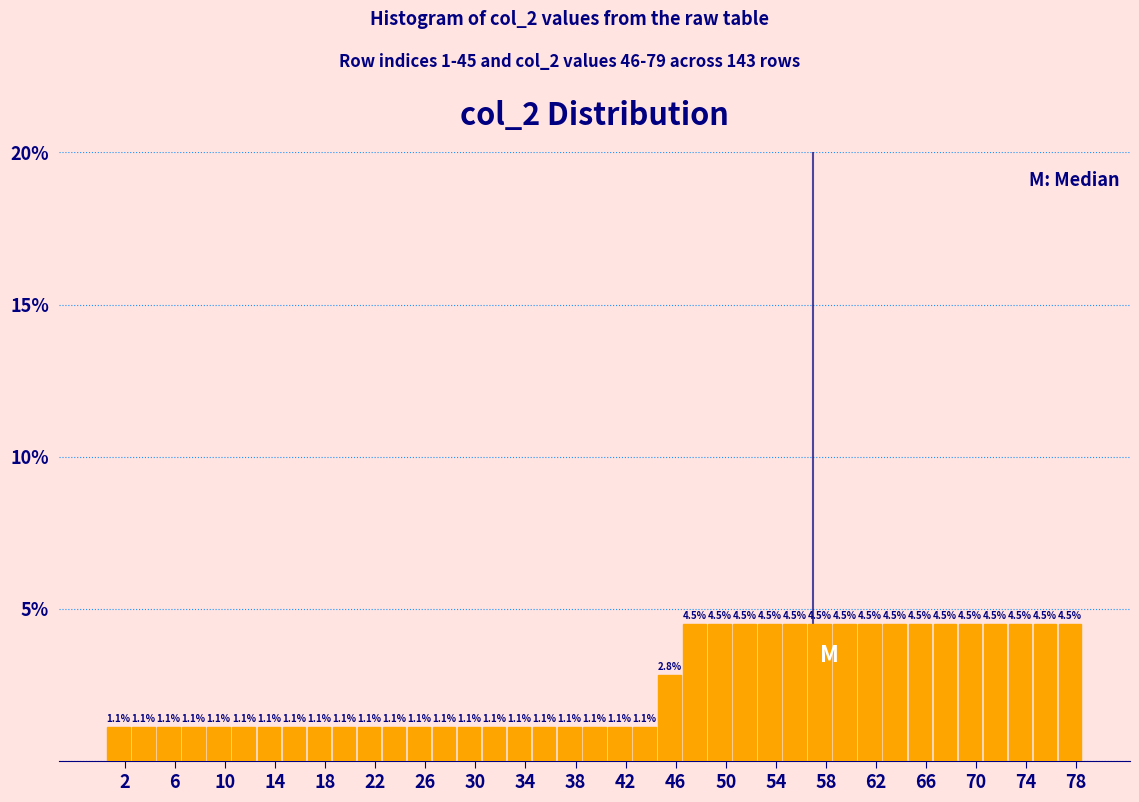

What is the height of the bar covering 28.5 to 30.5 on the x-axis?

1.1